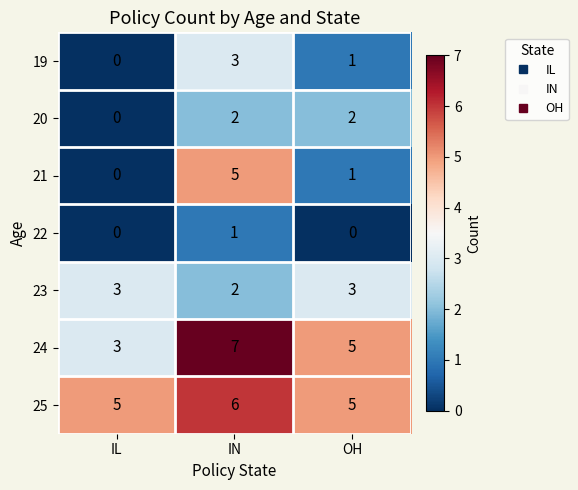

Reading left to right, transcribe all the data shown in this chart.

19: 0	3	1
20: 0	2	2
21: 0	5	1
22: 0	1	0
23: 3	2	3
24: 3	7	5
25: 5	6	5